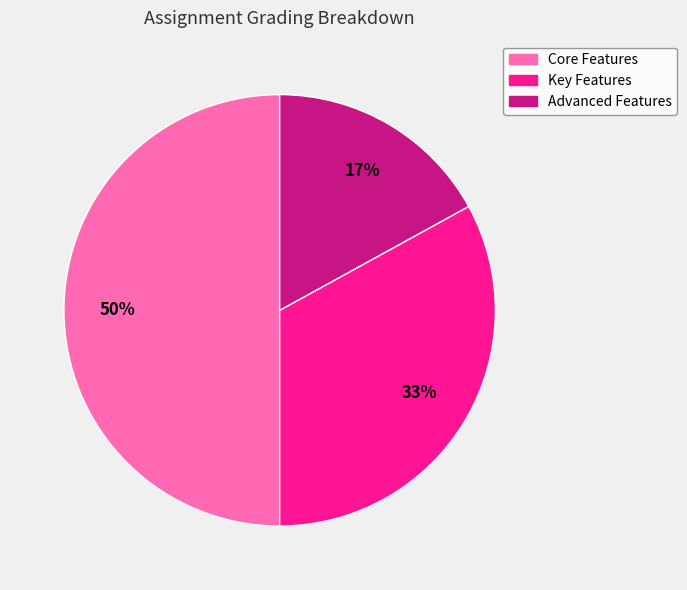

What is the smallest slice in the pie chart?

Advanced Features